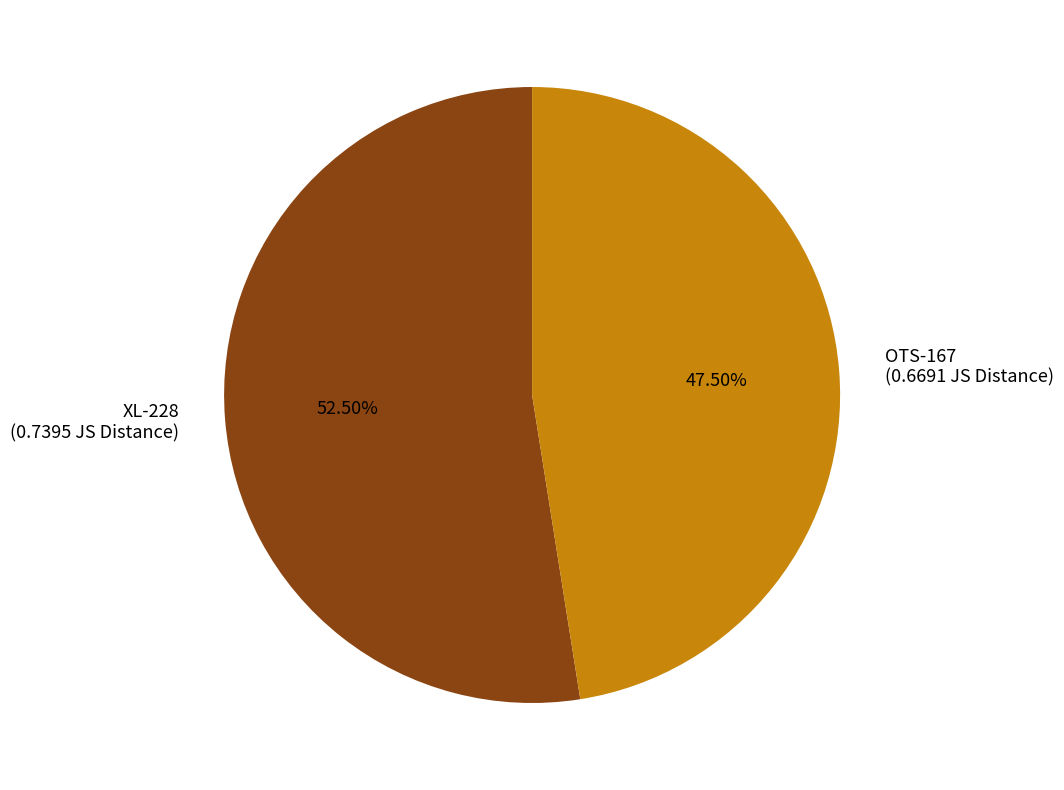

What portion of the pie excludes OTS-167?

52.5%